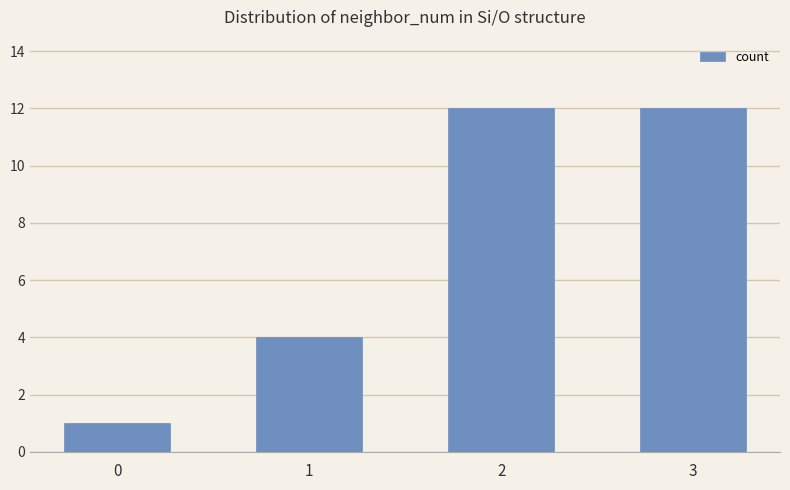

What is the sum of the values at 0 and 3?

13